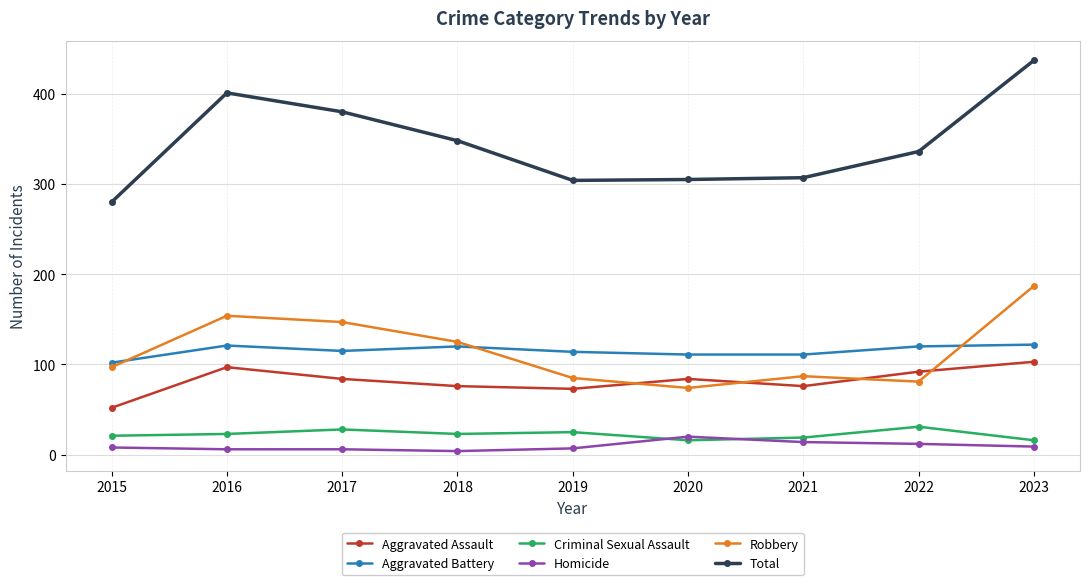

Read the Criminal Sexual Assault value at 2015, to the nearest 10.

20